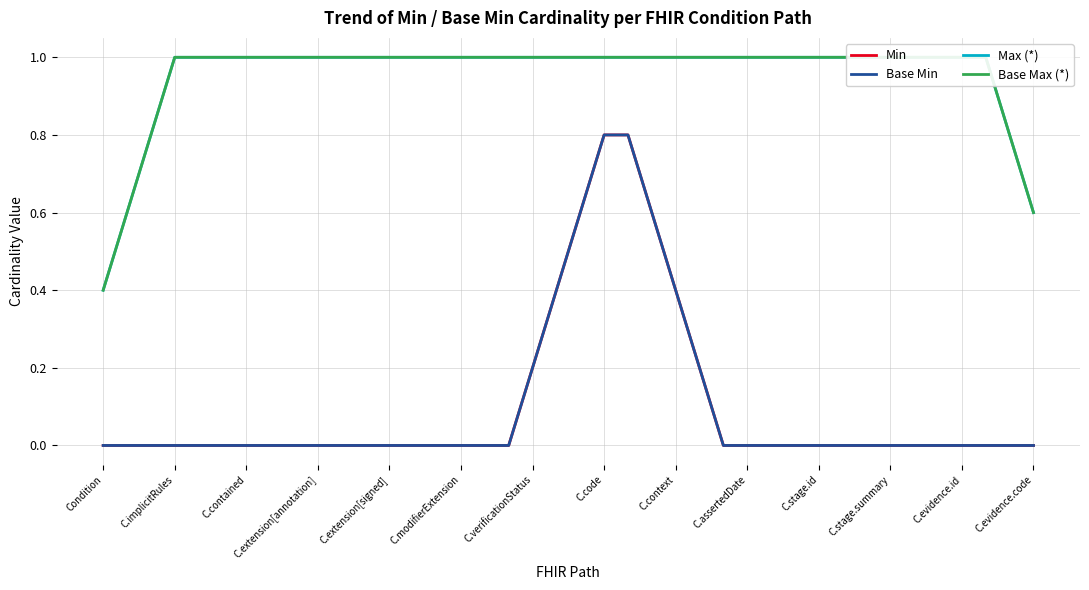

Which label corresponds to the smallest value in the chart?

Condition